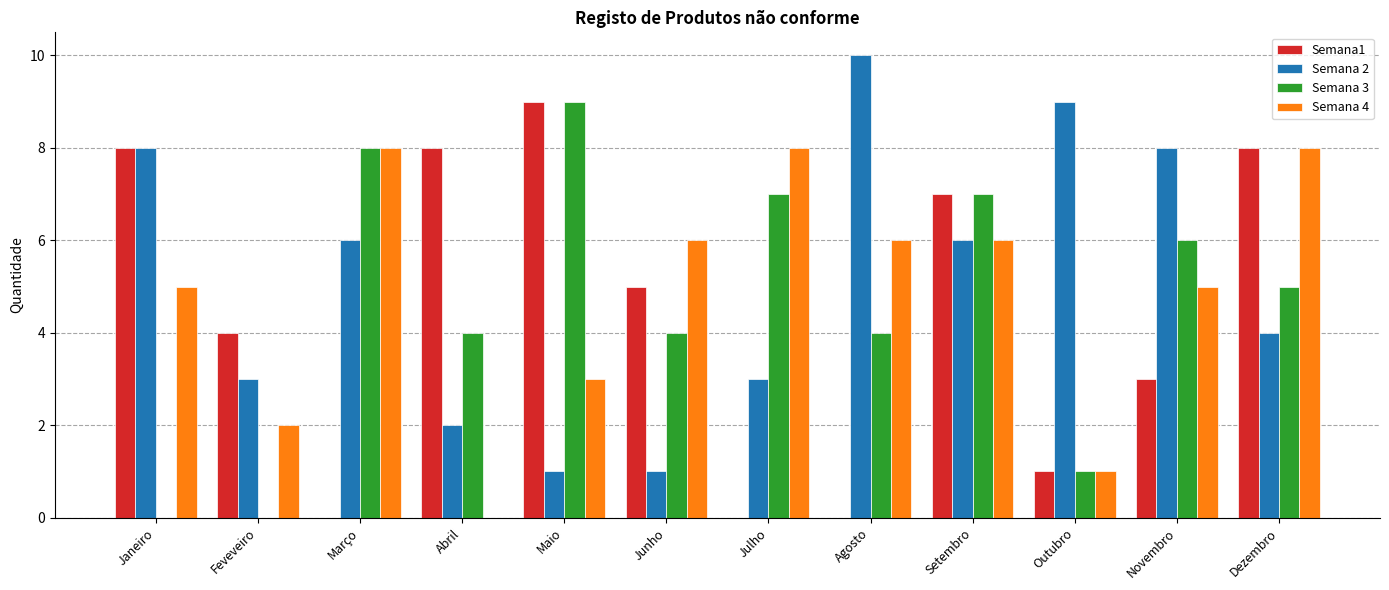

At which category is the sum across all series the highest?

Setembro